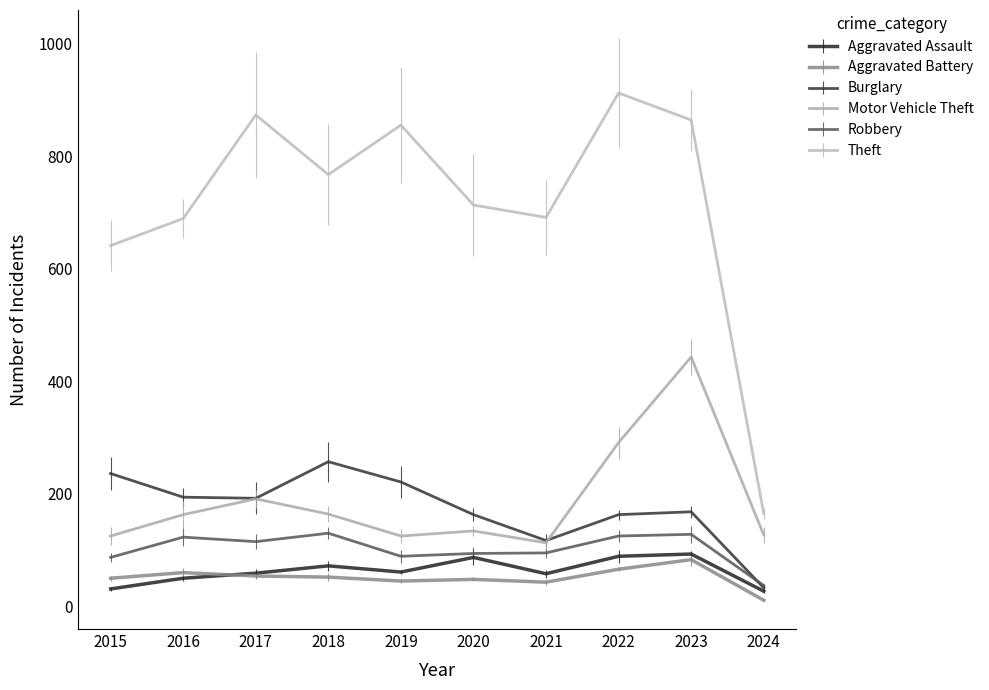

The value of Theft at 2023 is 602. True or false?

False